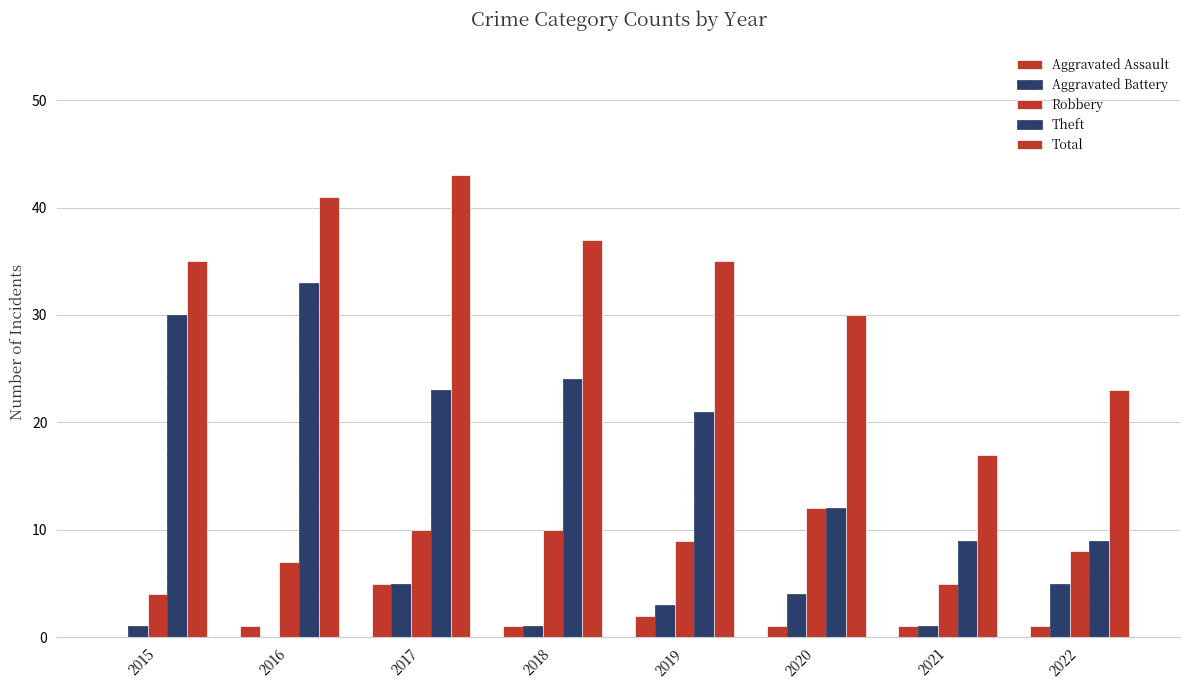

Reading right to left, what are all the values shown in this chart?

Aggravated Assault: 1	1	1	2	1	5	1	0
Aggravated Battery: 5	1	4	3	1	5	0	1
Robbery: 8	5	12	9	10	10	7	4
Theft: 9	9	12	21	24	23	33	30
Total: 23	17	30	35	37	43	41	35